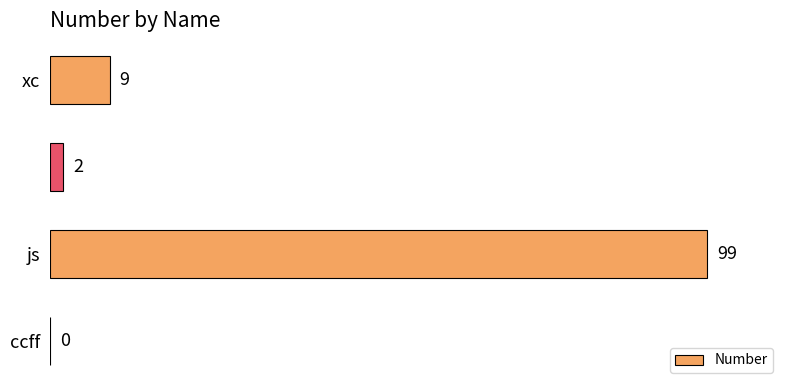

What is the sum of all values?

110